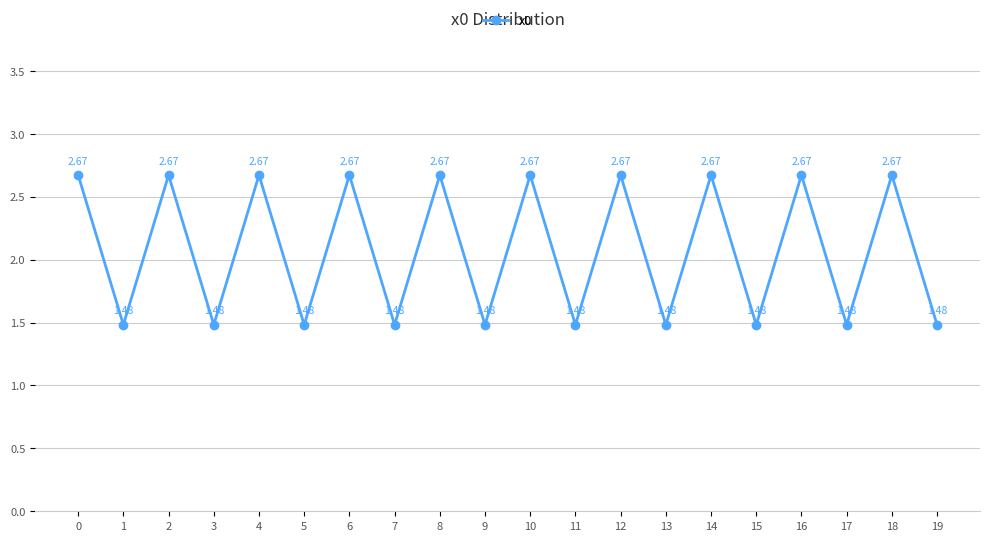

Approximately how many times larger is the value at 5 compared to 15?

1.0